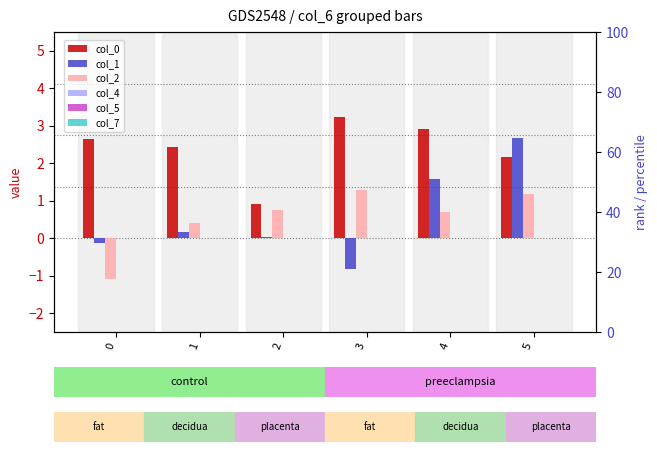

What is the minimum value shown in the chart?

-1.1